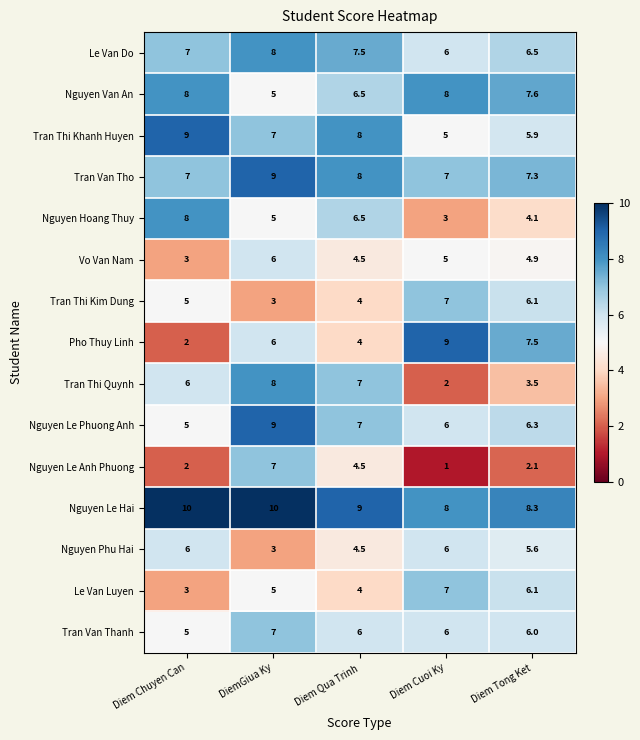

List the labels in order of Tran Thi Quynh value, largest first.

DiemGiua Ky, Diem Qua Trinh, Diem Chuyen Can, Diem Tong Ket, Diem Cuoi Ky